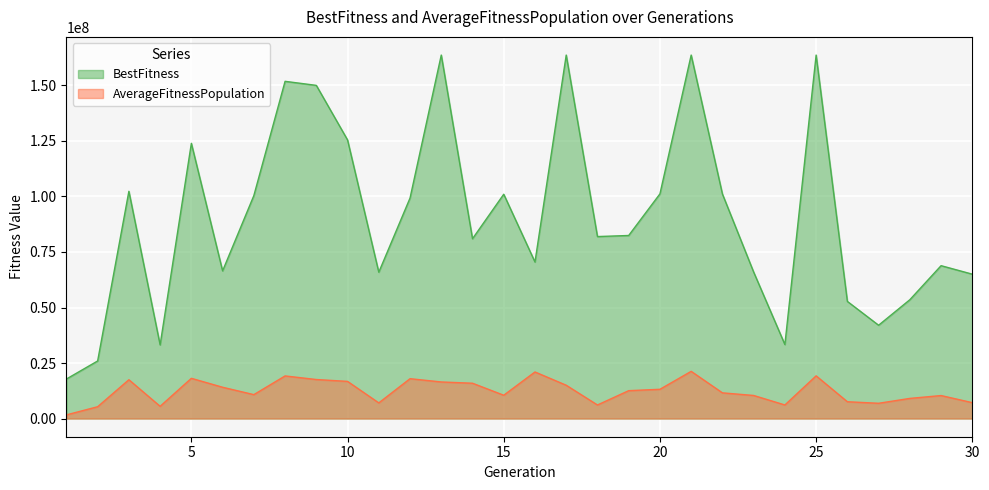

What is the difference between the highest and lowest values at 27?

35138282.9